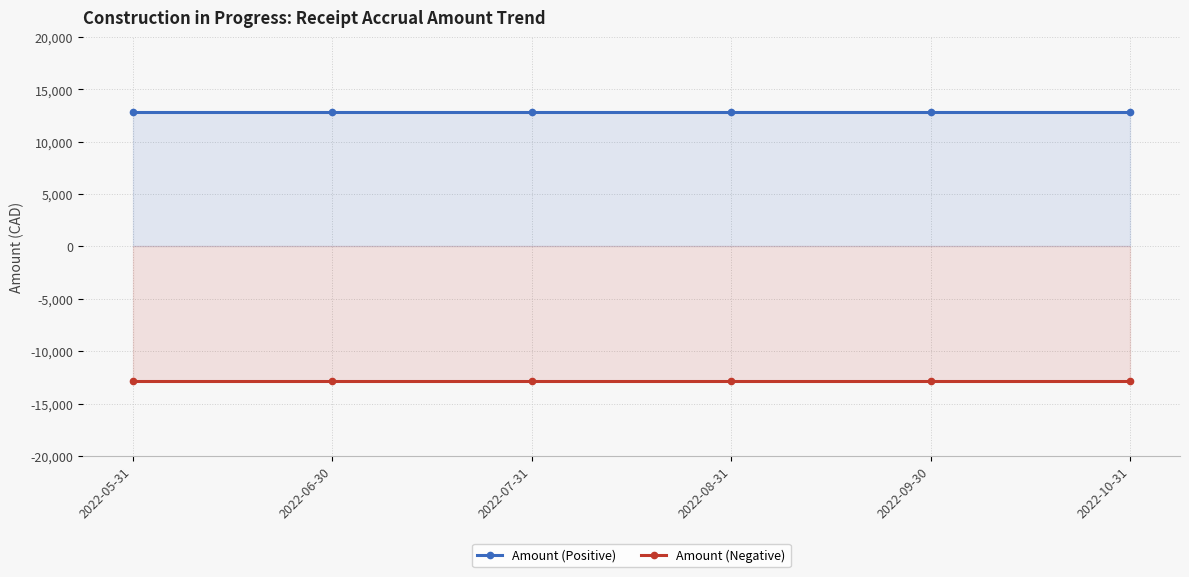

Which has a higher value, 2022-05-31 or 2022-08-31?

2022-05-31